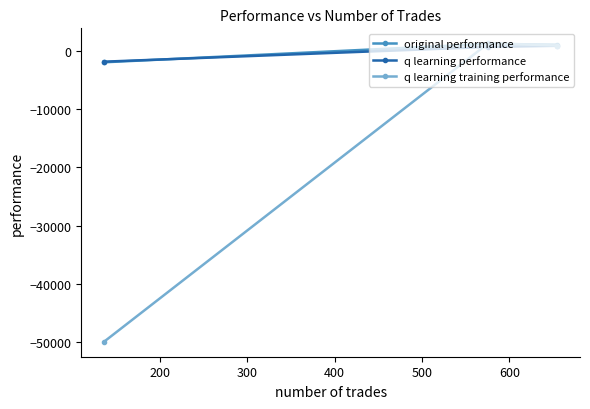

What is the value of the original performance point at the 2nd from the left?

1267.1